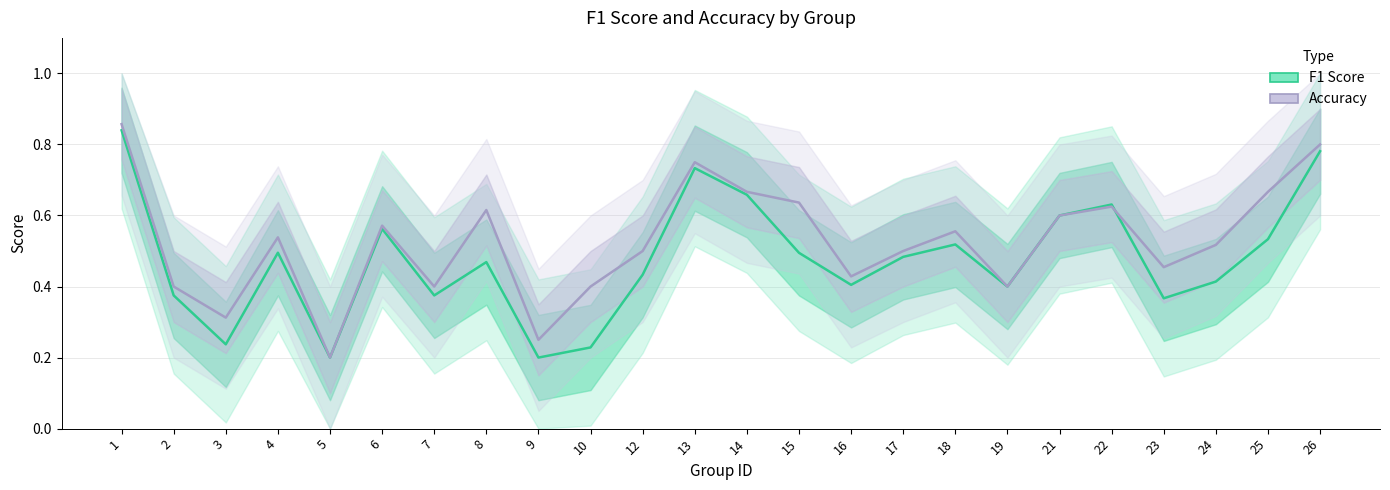

How many data points does each series have?

24